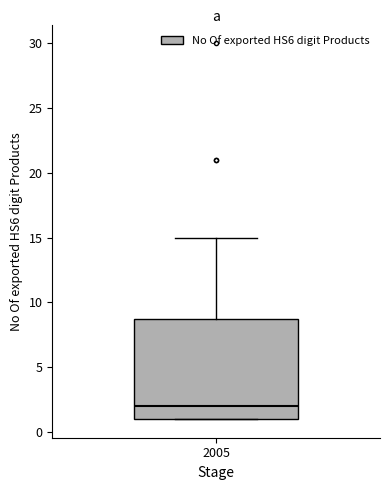

Where is the upper edge of the box at x = 2005 on the y-axis? The values are not printed on the chart, so give them approximately, as read against the axis.

9